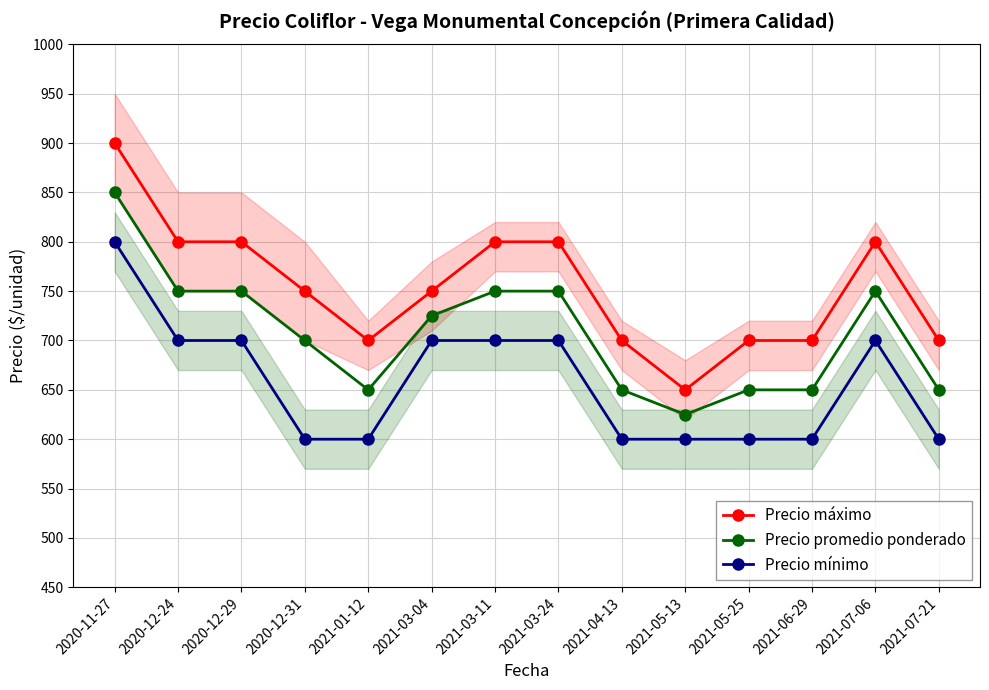

What is the label of the 2nd point from the left?

2020-12-24